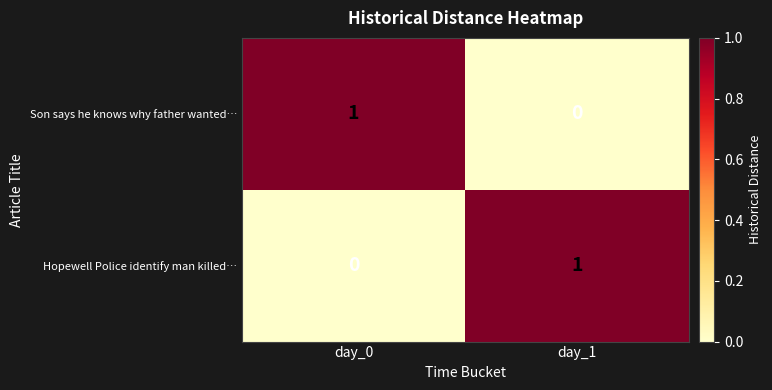

True or false: Hopewell Police identify man killed… has a value of 1 at day_1.

True